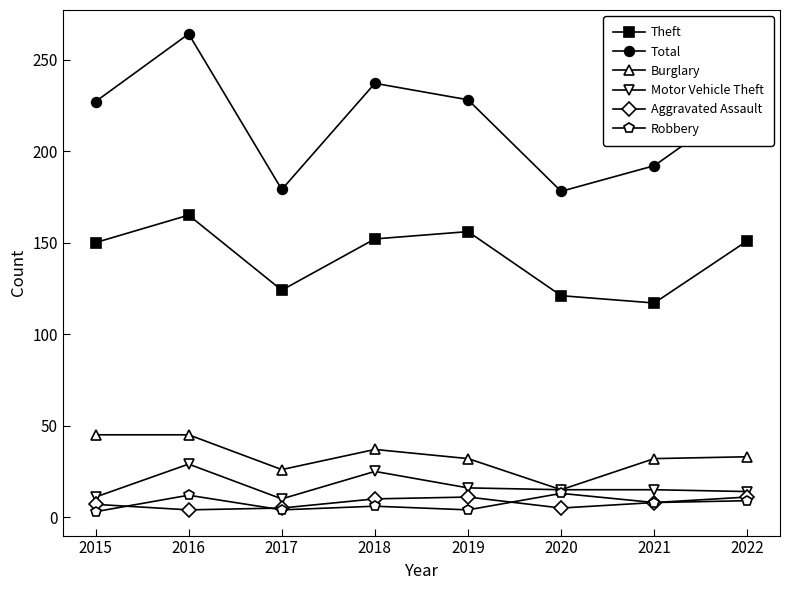

Which series has the largest range (max minus min)?

Total